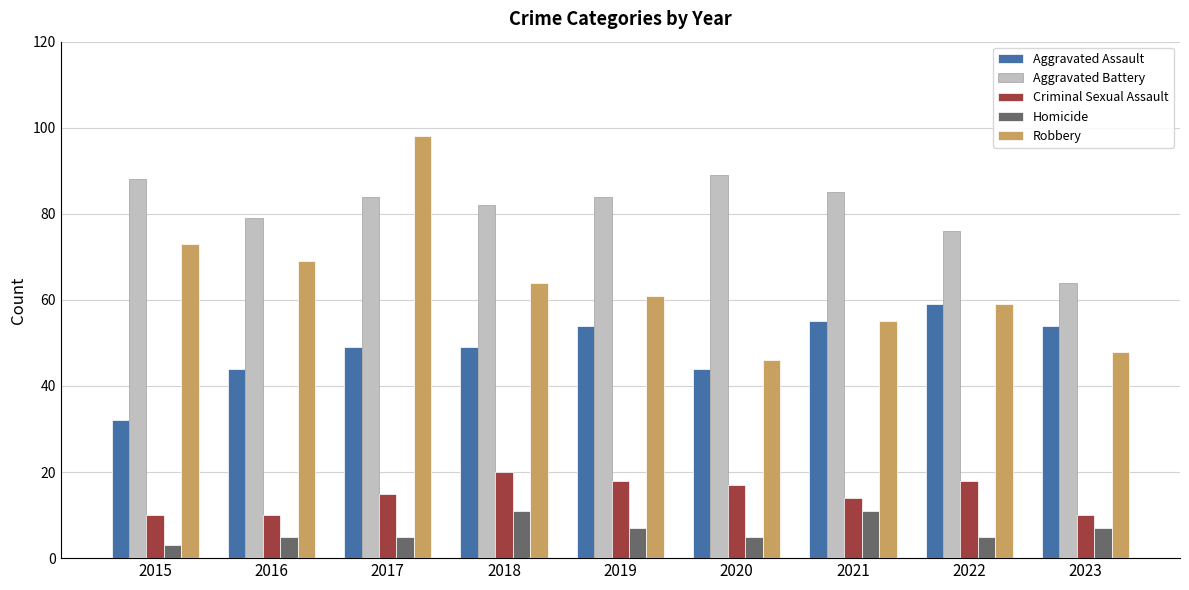

Count the Criminal Sexual Assault values in the range 10 to 18.

8